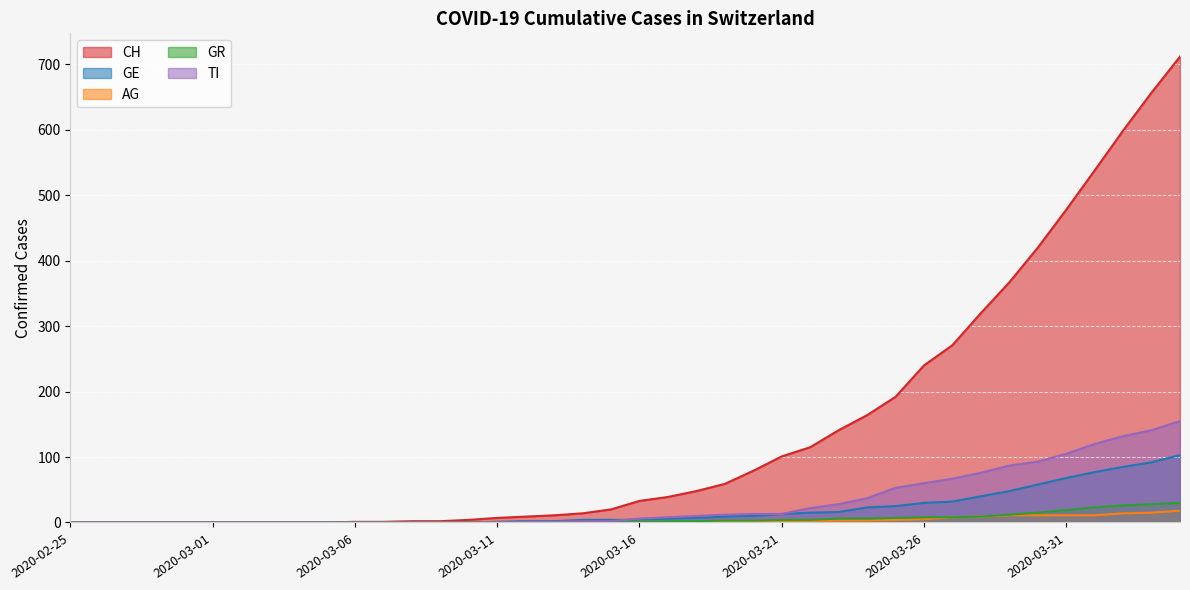

Rank the series by their maximum value, from lowest to highest.

AG, GR, GE, TI, CH